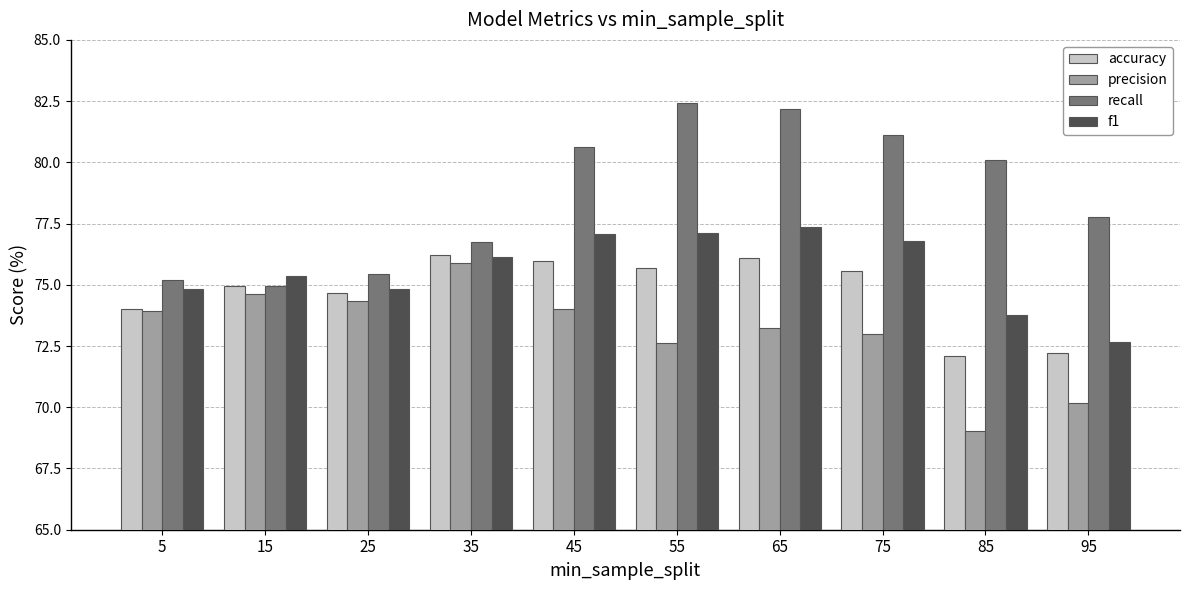

Which category has the lowest value in the f1 series?

95